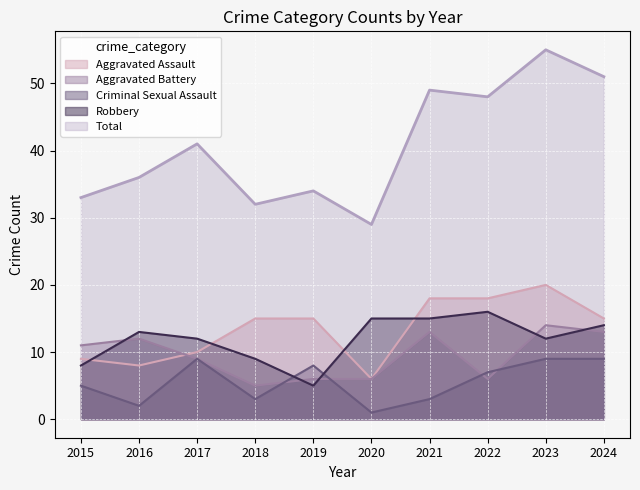

How many data points in Total are above 41?

4